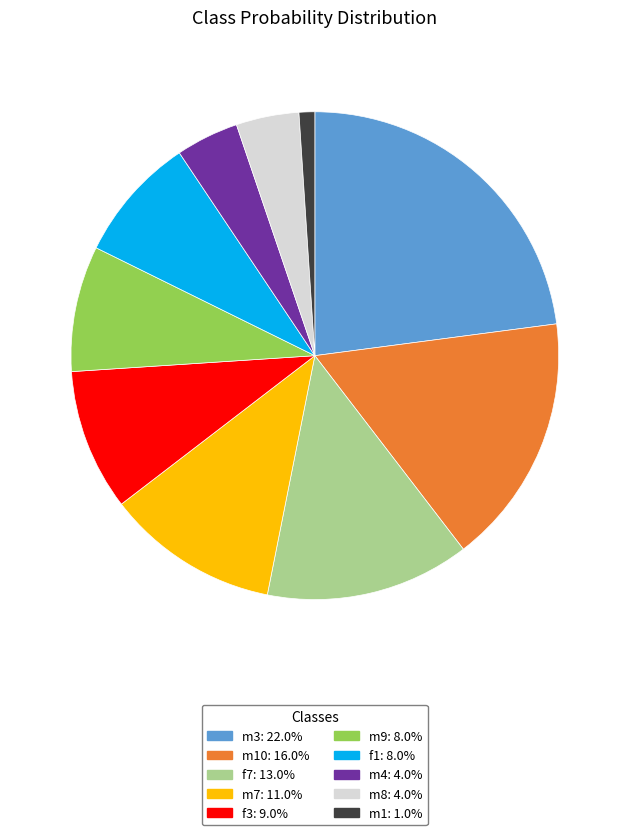

How many segments does this pie chart have?

10